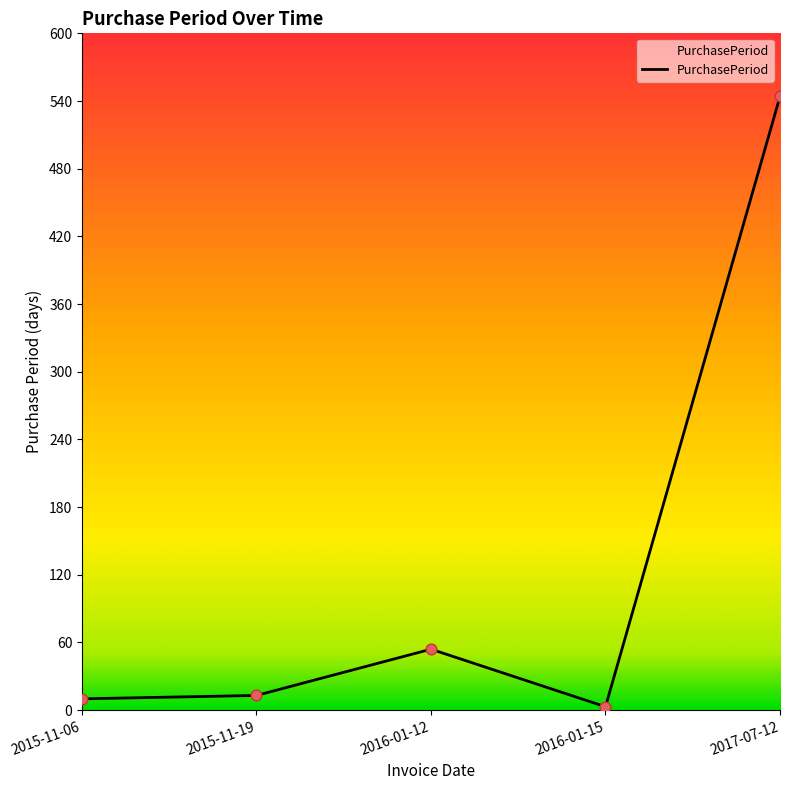

Between 2016-01-15 and 2017-07-12, which is larger?

2017-07-12